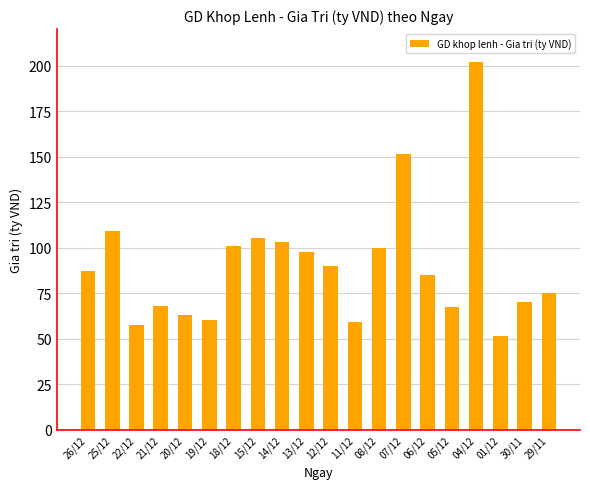

The value at 12/12 is 144.6. True or false?

False